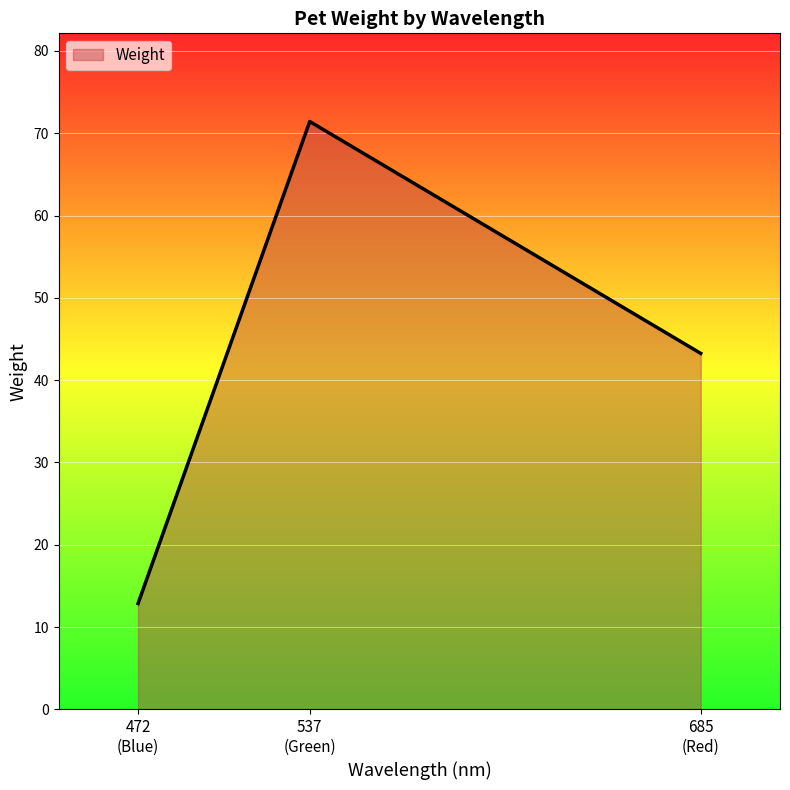

What is the minimum value shown in the chart?

12.9